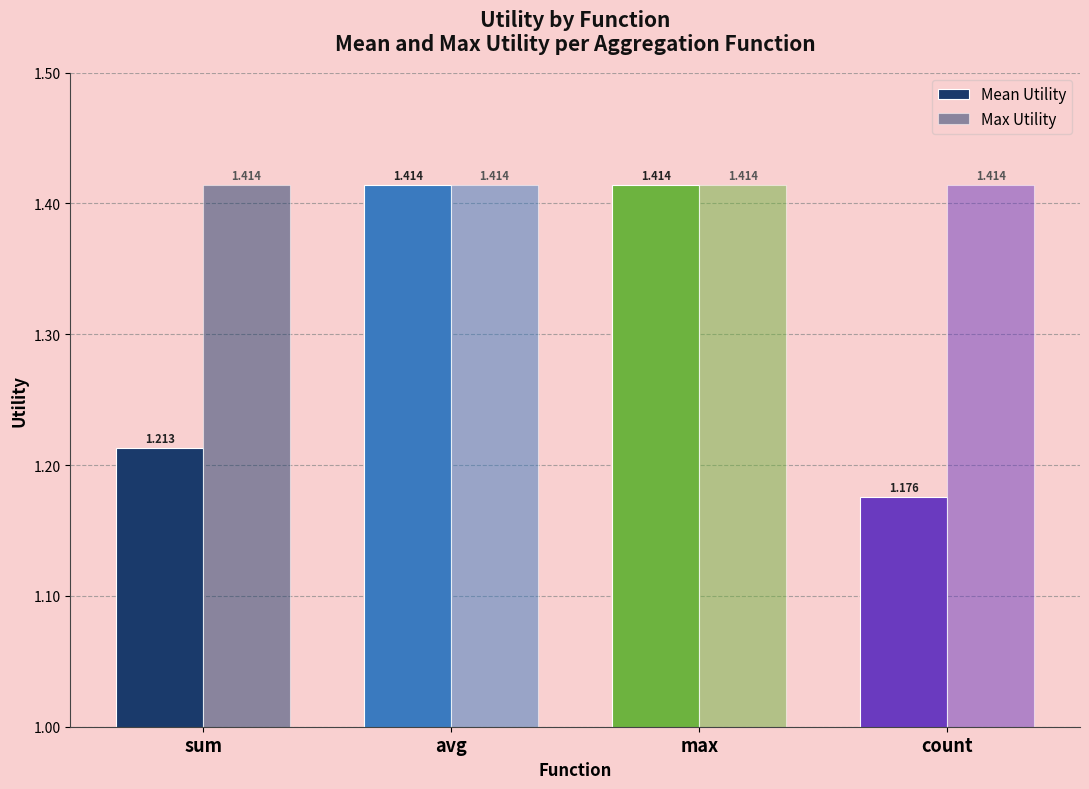

How many bars are there in total?

8